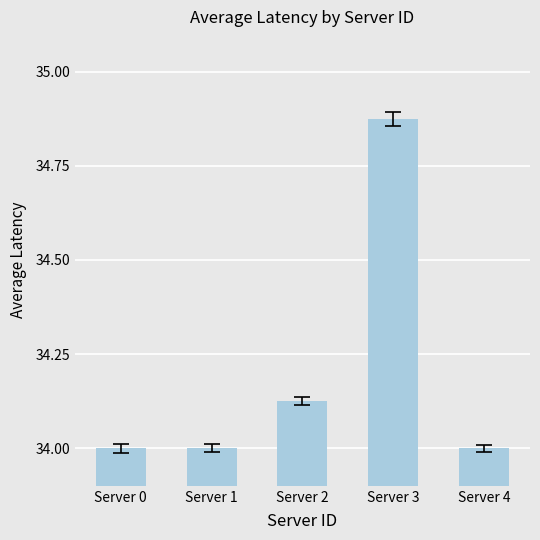

Which label corresponds to the largest value in the chart?

Server 3